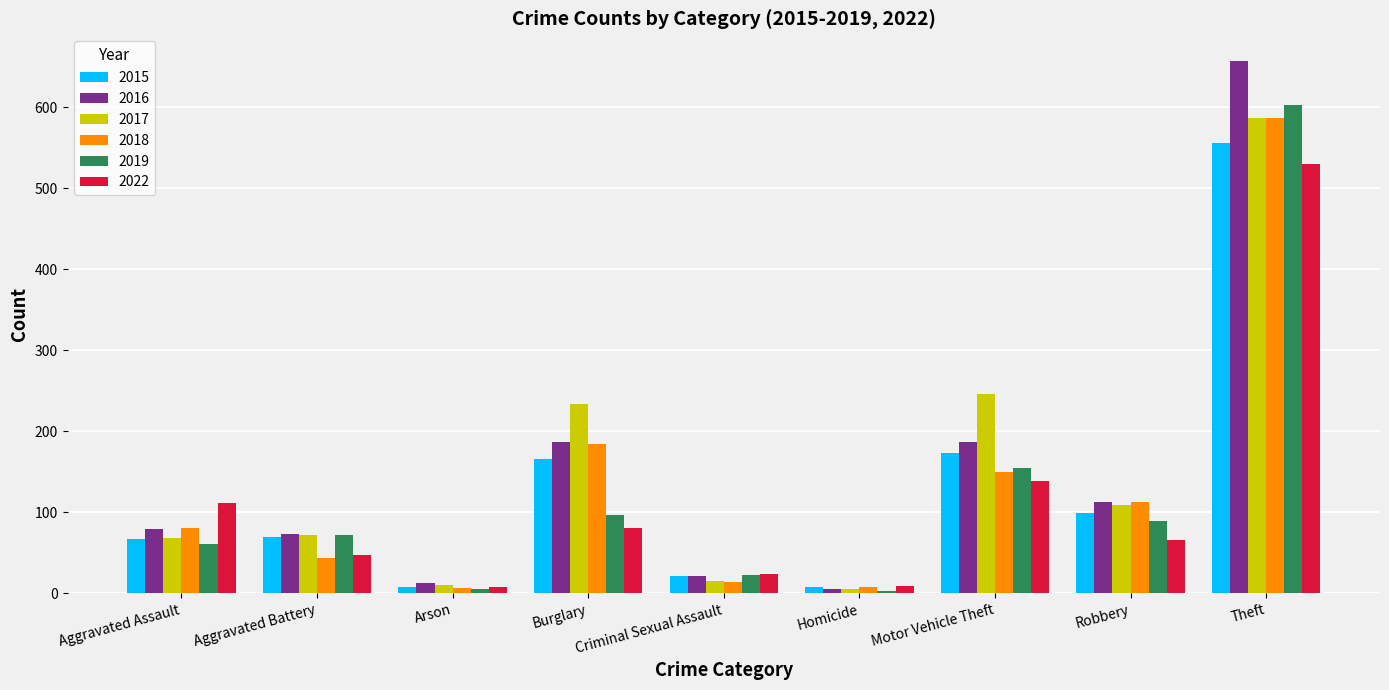

What is the greatest value displayed?

657